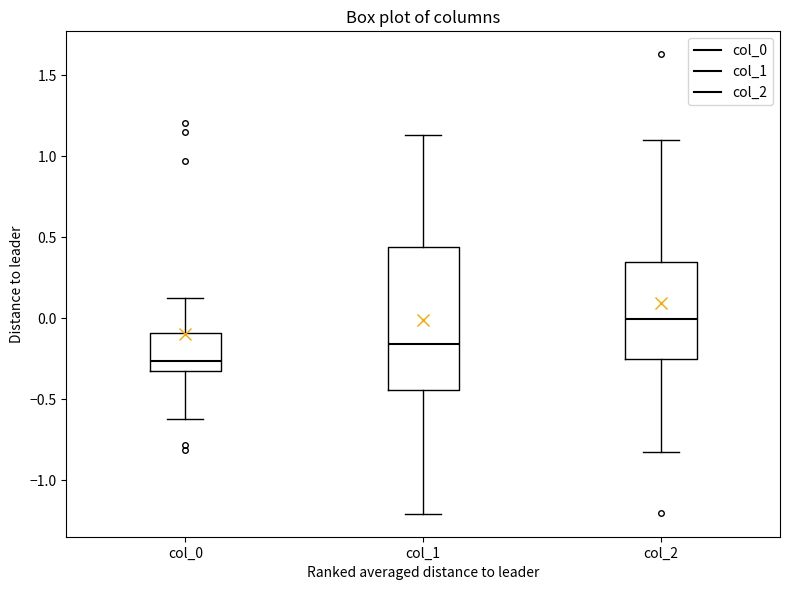

Which box has the lowest median line?

col_0